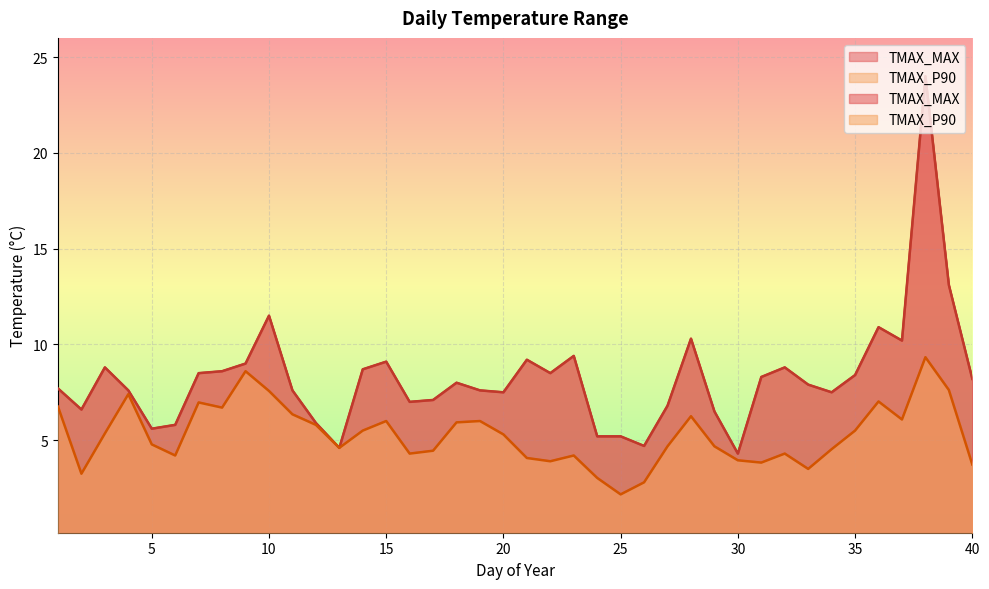

What is the value of the TMAX_P90 point at the 38th from the left?

9.3